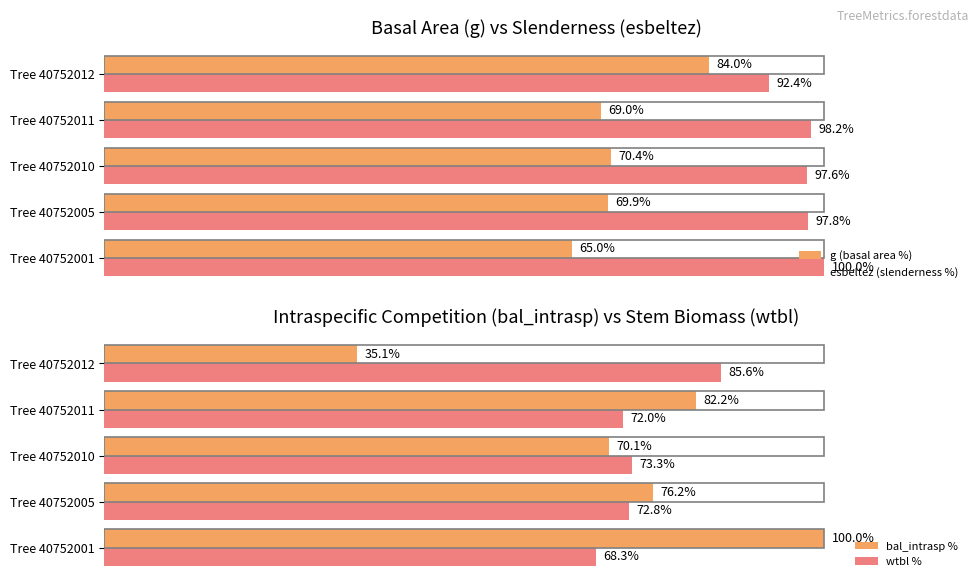

What is the minimum value for bal_intrasp %?

35.1